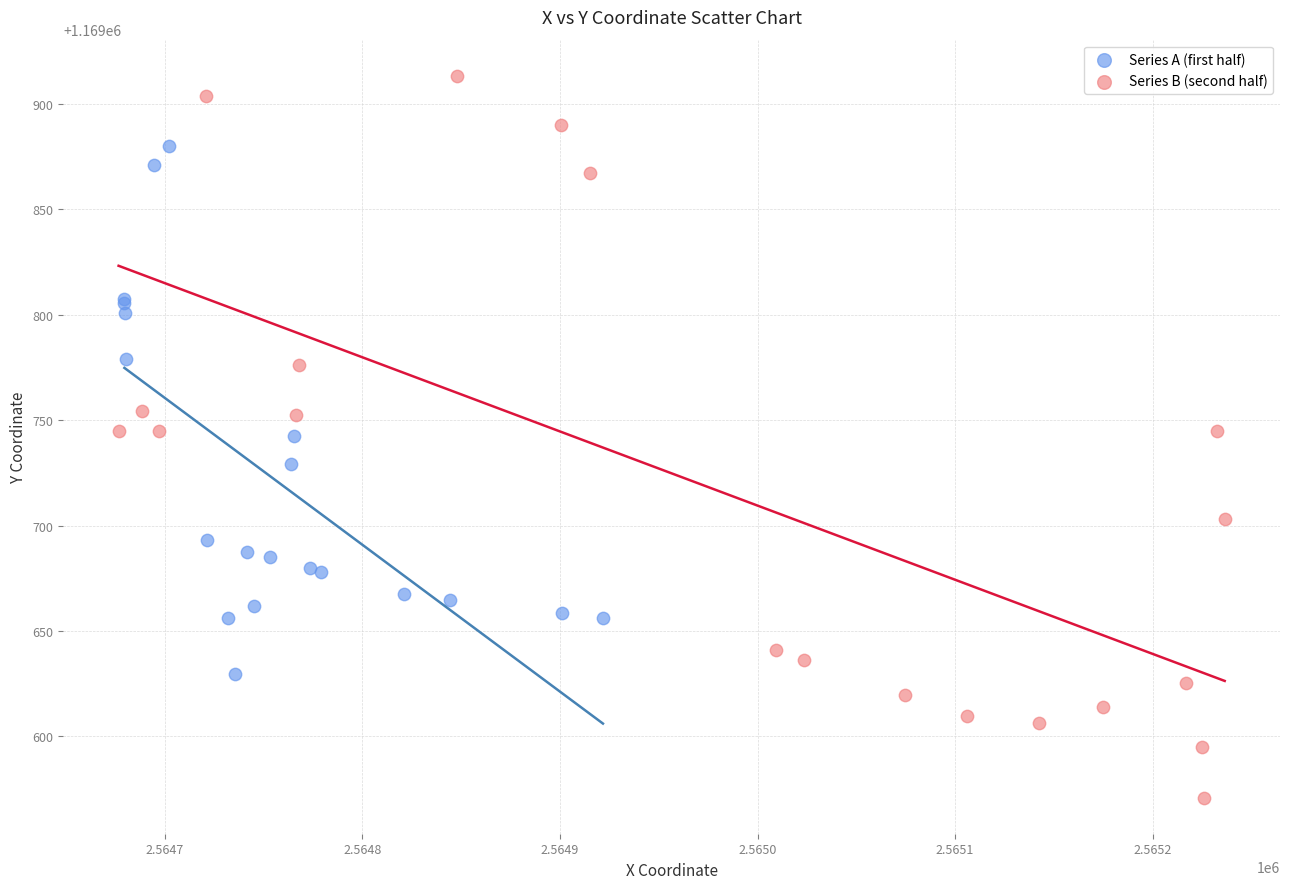

Which series has the widest spread of Y values?

Series B (second half)